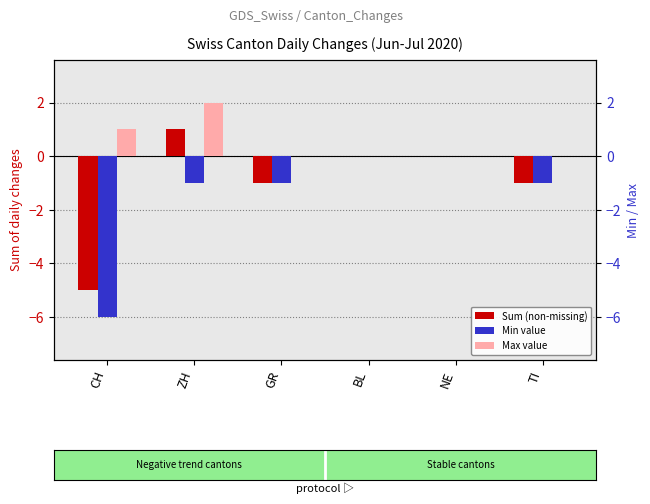

What is the sum of all Min value values?

-9